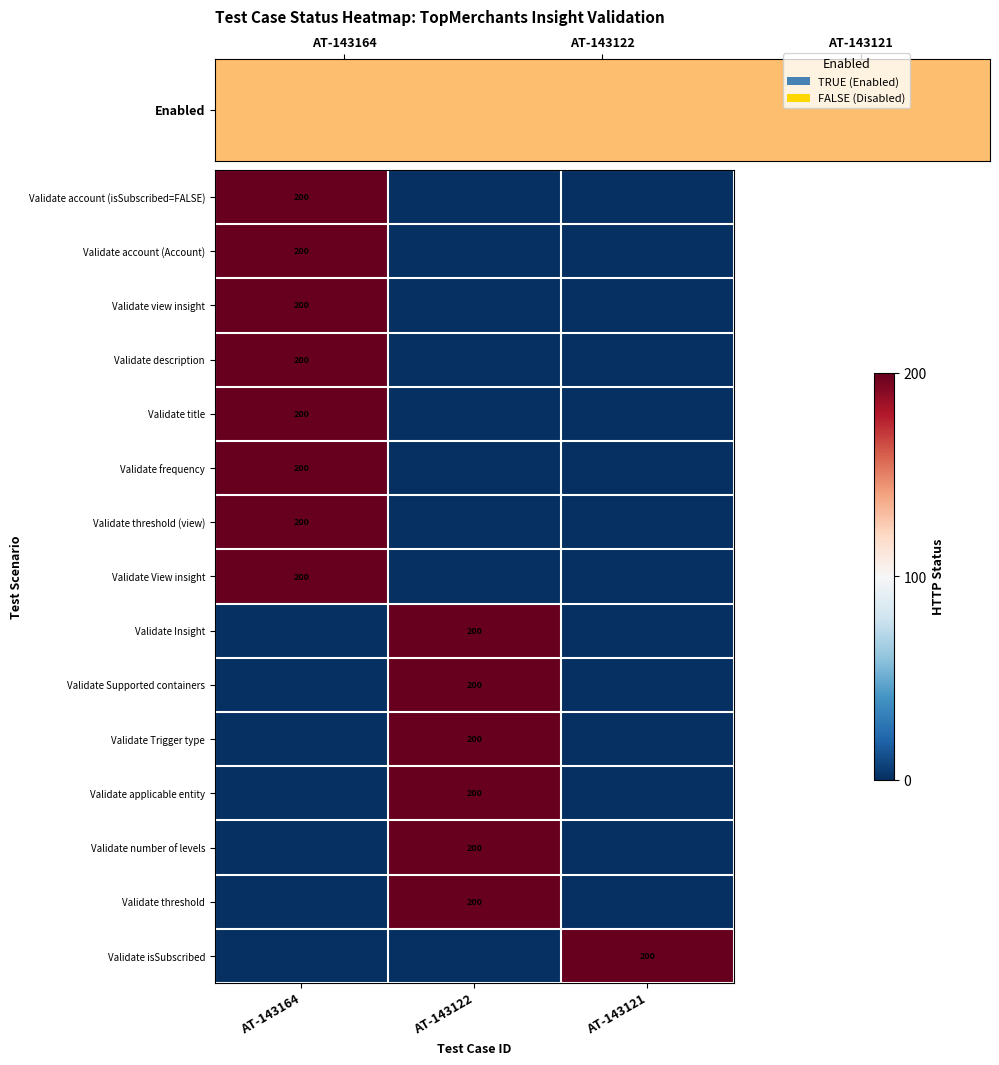

The Validate number of levels series shows 200 at AT-143122. True or false?

True